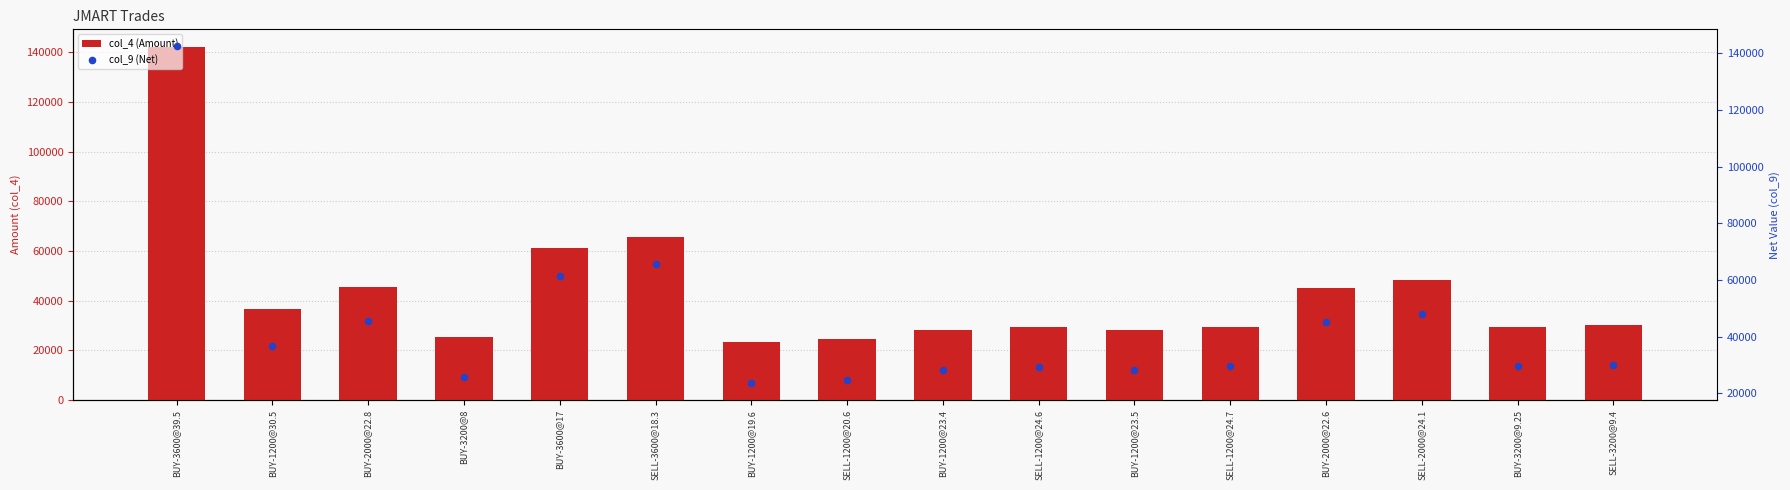

At how many categories does at least one series exceed 48639?

3